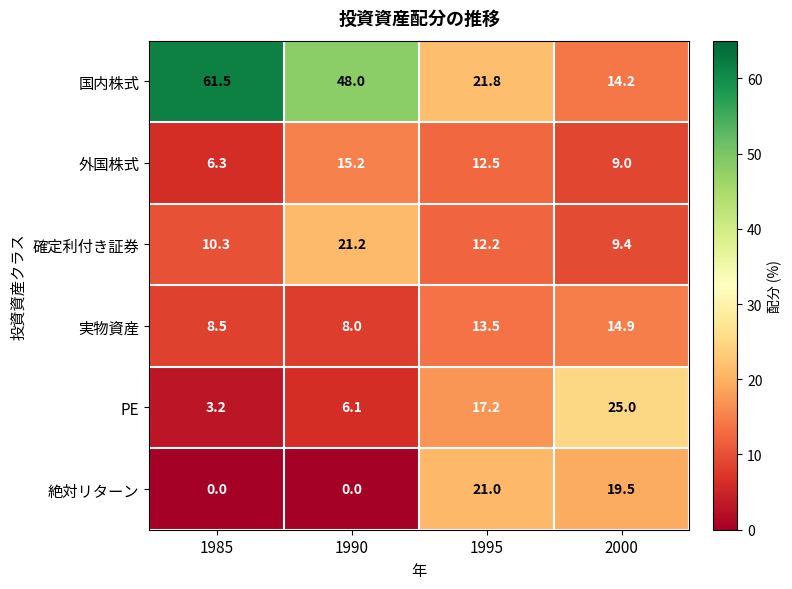

At which label does 確定利付き証券 first exceed 12?

1990